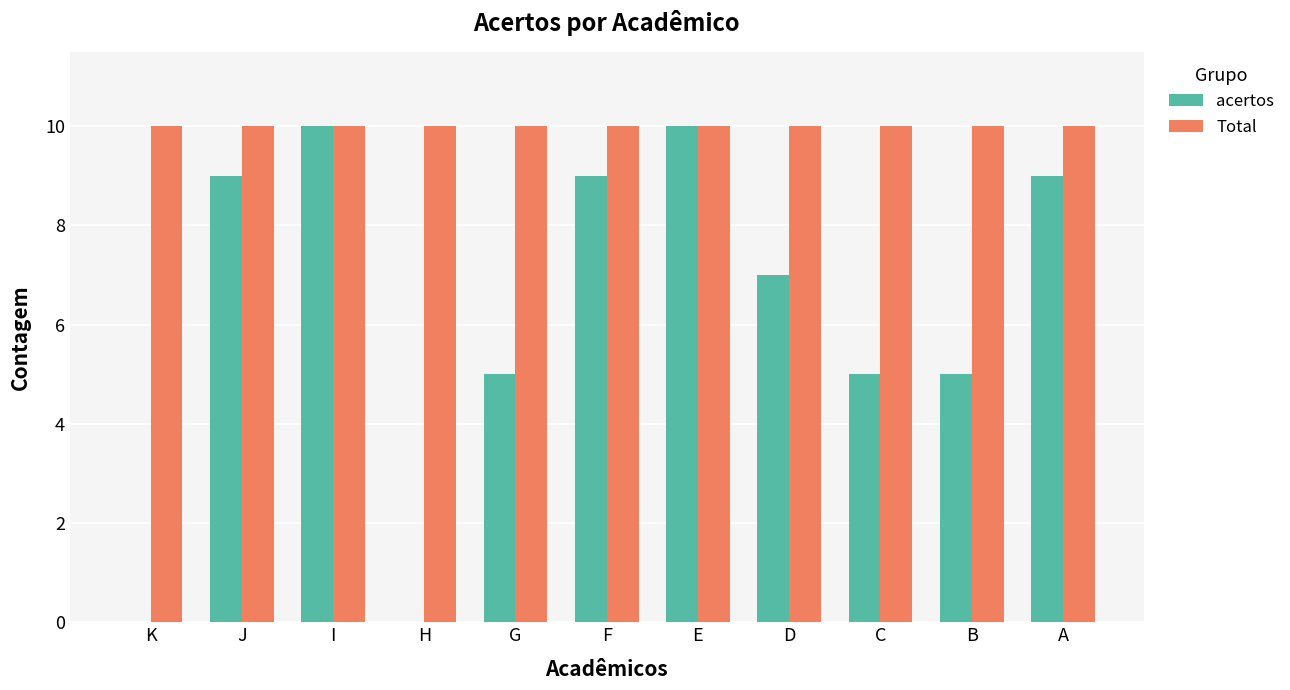

What is the highest value of the acertos series?

10